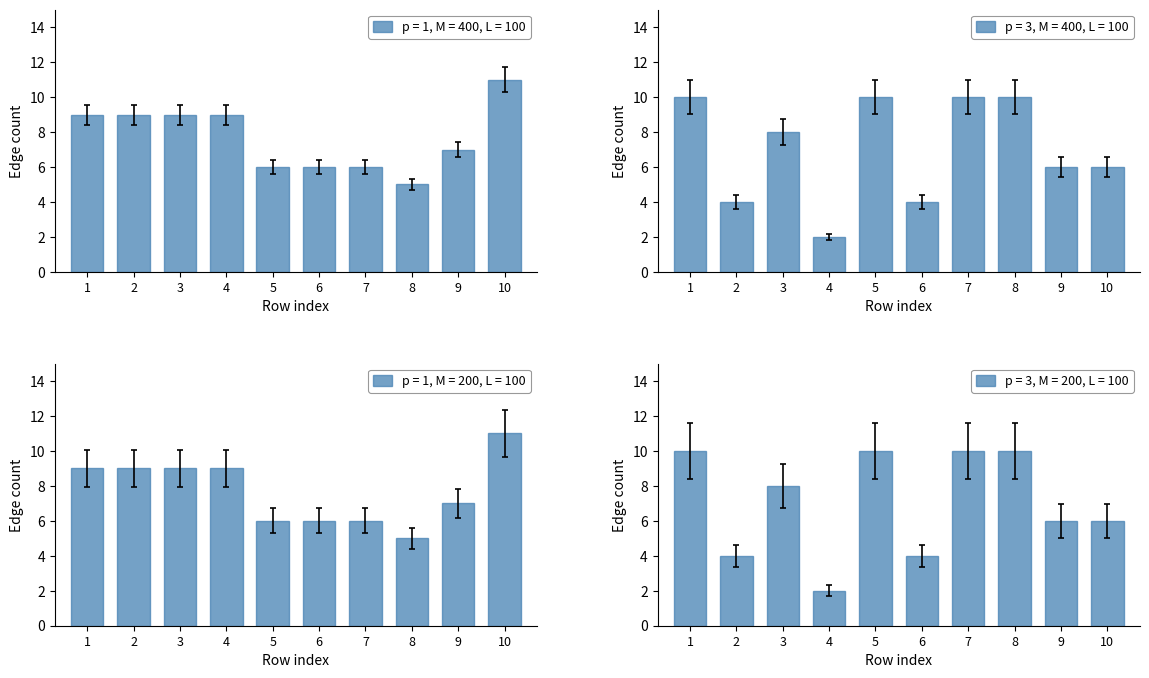

What is the difference between the maximum and minimum values in the srcedges series?

6.7